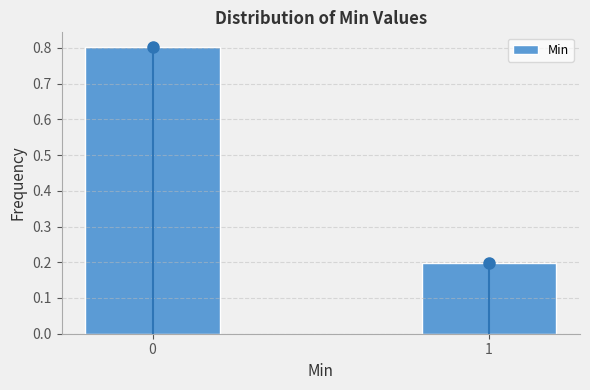

Reading right to left, what are all the values shown in this chart?

0.2	0.8